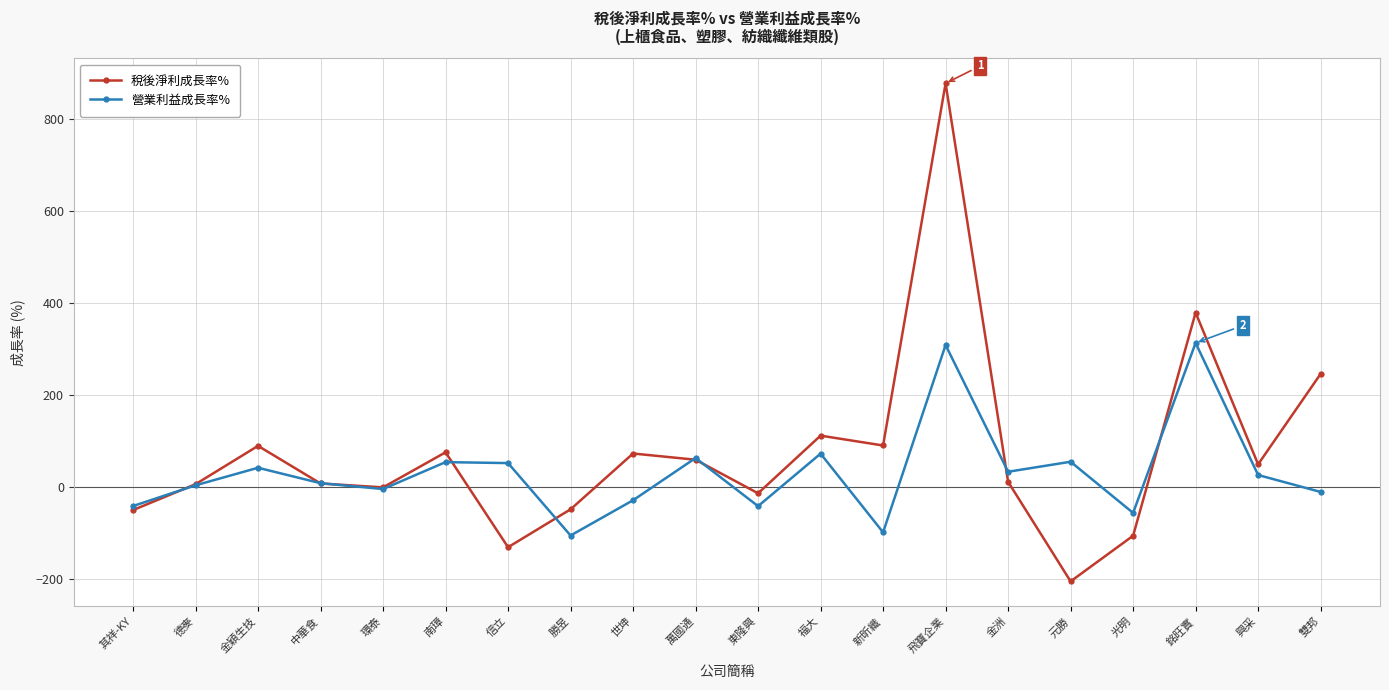

The 營業利益成長率% series shows 313.8 at 銘旺實. True or false?

True